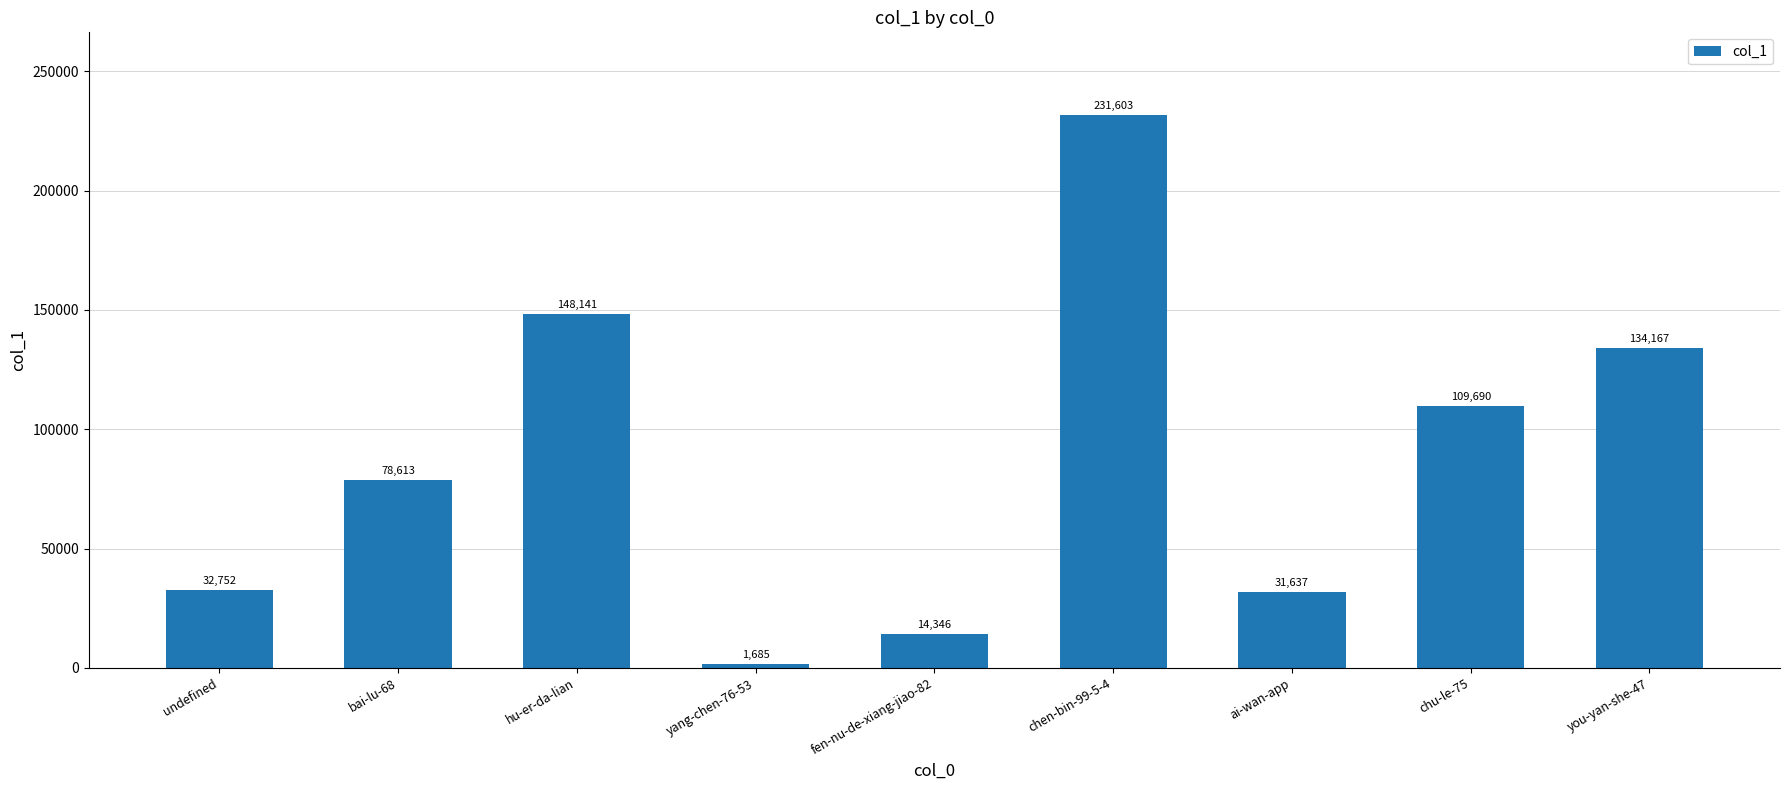

Are the bars horizontal?

No